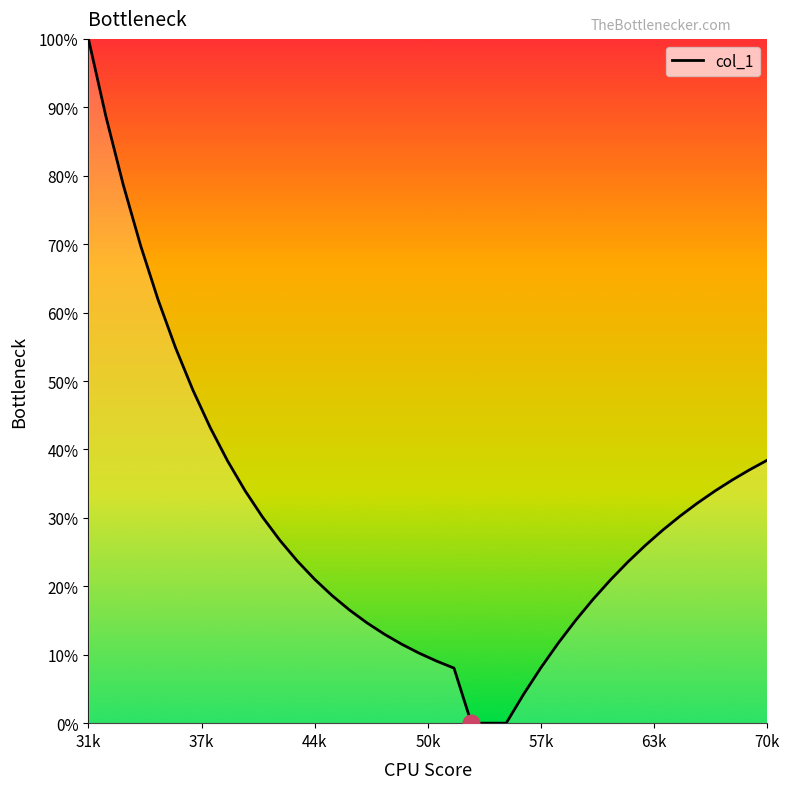

How many values are below 25?

20